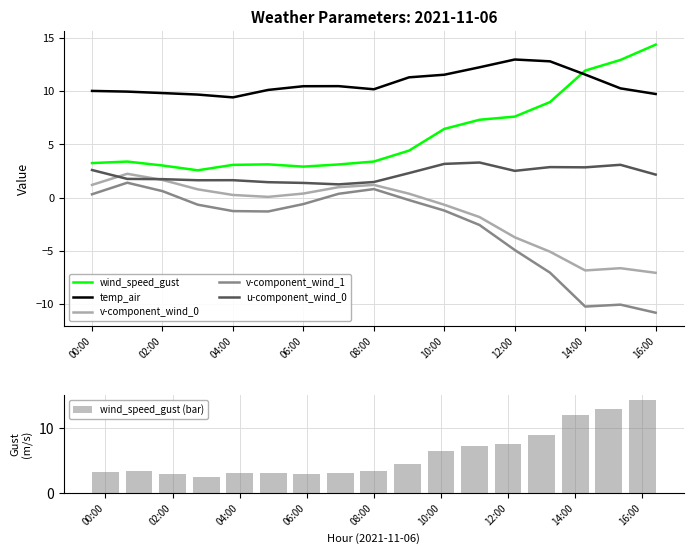

Reading left to right, list all the values displayed in this chart.

wind_speed_gust: 3.2	3.4	3.0	2.6	3.1	3.1	2.9	3.1	3.4	4.4	6.5	7.3	7.6	9.0	12.0	13.0	14.4
temp_air: 10.0	10.0	9.8	9.7	9.4	10.1	10.5	10.5	10.2	11.3	11.6	12.3	13.0	12.8	11.6	10.3	9.8
v-component_wind_0: 1.2	2.2	1.7	0.8	0.2	0.1	0.4	1.0	1.2	0.4	-0.7	-1.8	-3.7	-5.1	-6.9	-6.7	-7.1
v-component_wind_1: 0.3	1.4	0.6	-0.7	-1.3	-1.3	-0.6	0.4	0.8	-0.2	-1.2	-2.6	-4.9	-7.1	-10.3	-10.1	-10.8
u-component_wind_0: 2.6	1.8	1.7	1.6	1.6	1.4	1.4	1.2	1.5	2.3	3.2	3.3	2.5	2.9	2.8	3.1	2.2
wind_speed_gust (bar): 3.2	3.4	3.0	2.6	3.1	3.1	2.9	3.1	3.4	4.4	6.5	7.3	7.6	9.0	12.0	13.0	14.4